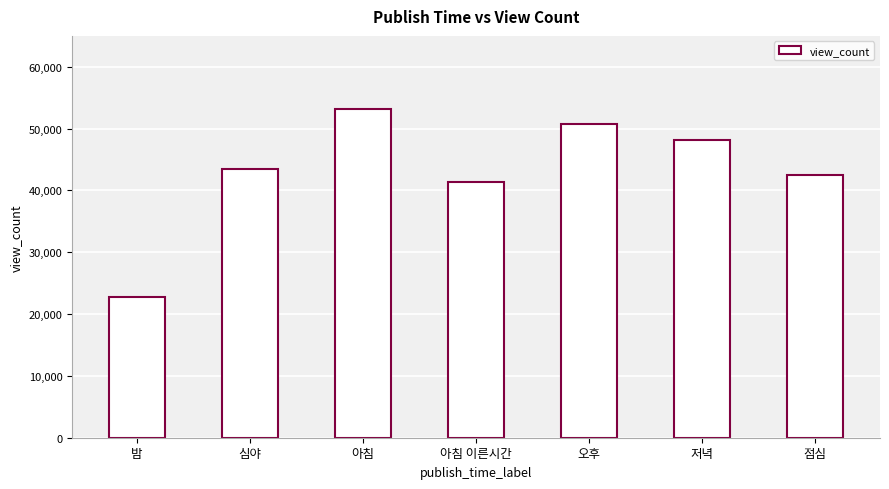

What is the sum of the values at 저녁 and 오후?

98895.4